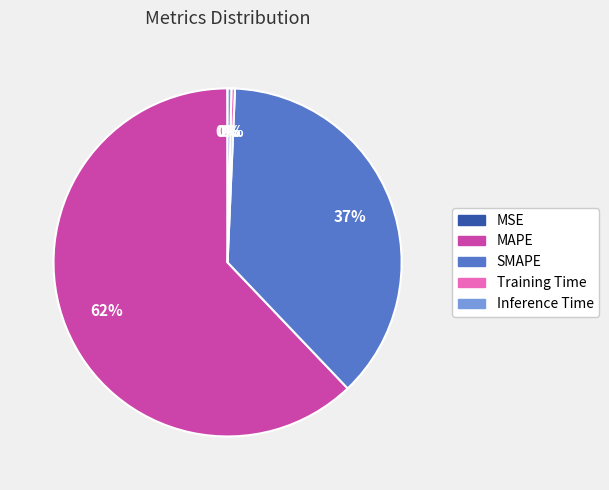

Which slice is the largest?

MAPE